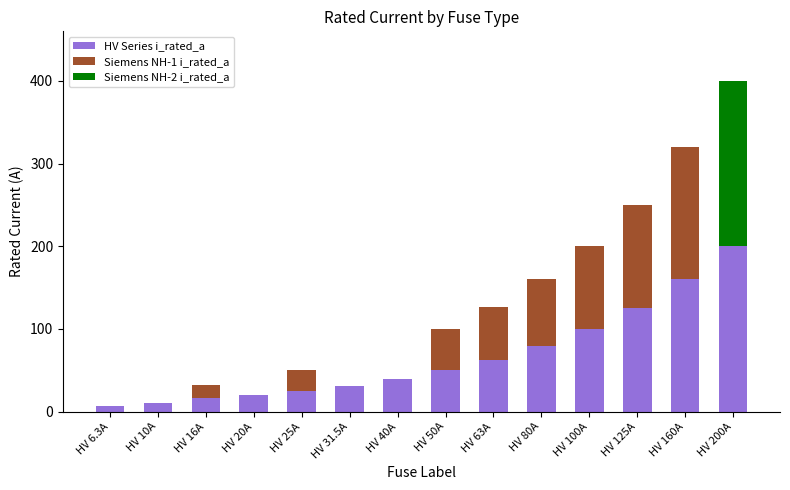

Does the chart contain stacked bars?

Yes